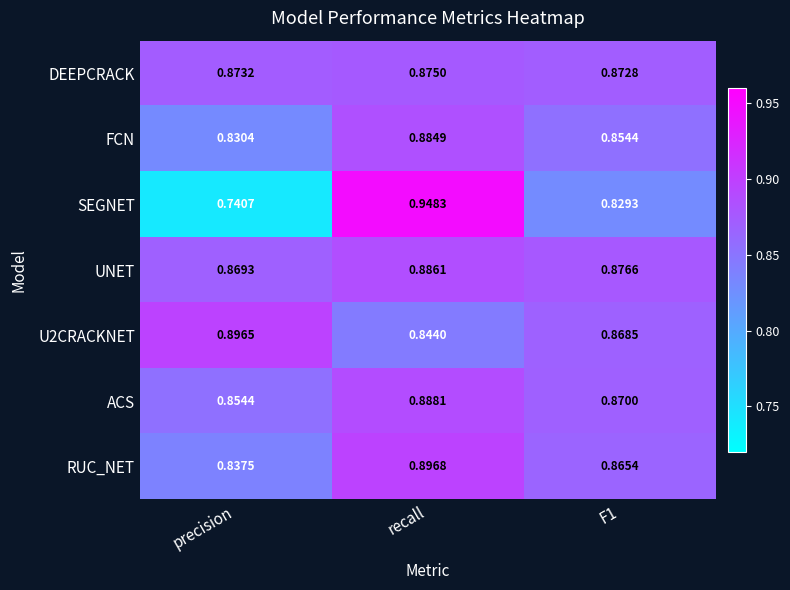

At which category is the sum across all series the highest?

recall